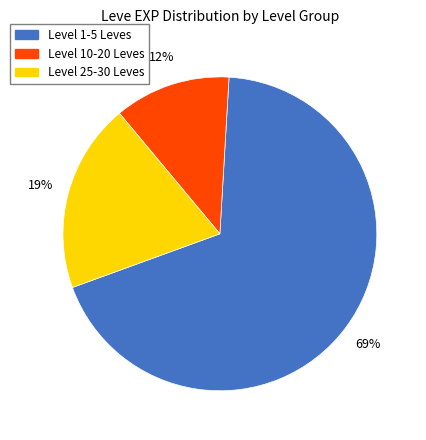

Is there a majority slice in this chart?

Yes